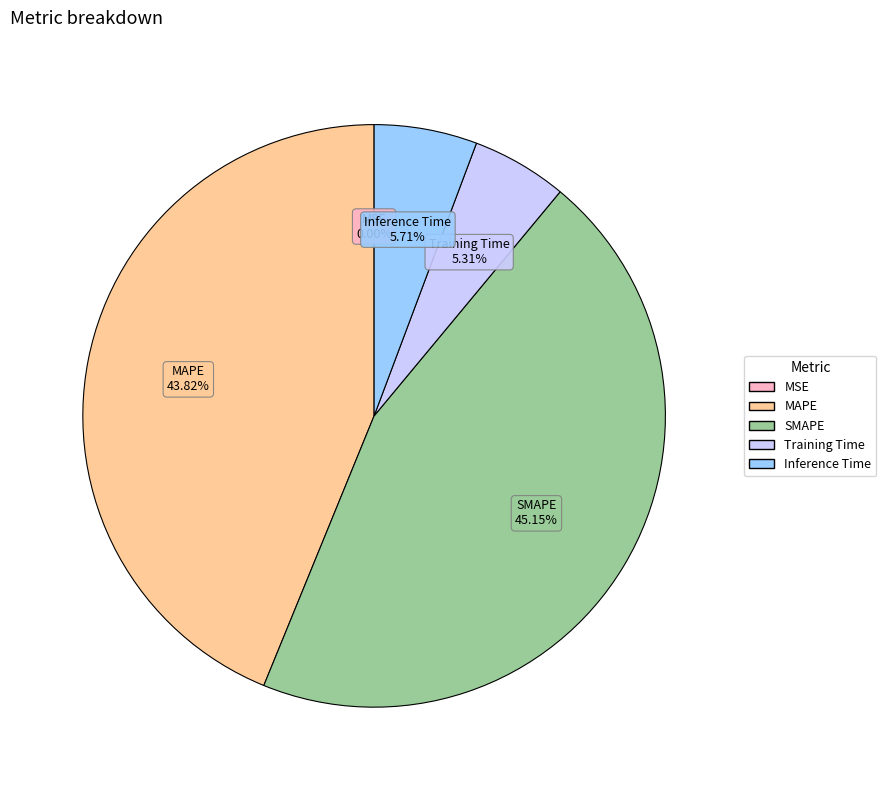

The Inference Time slice represents 11% of the pie. True or false?

False